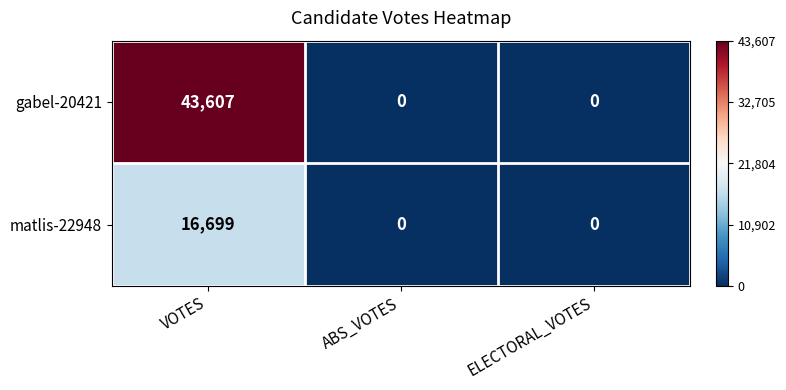

Which series has the largest range (max minus min)?

gabel-20421